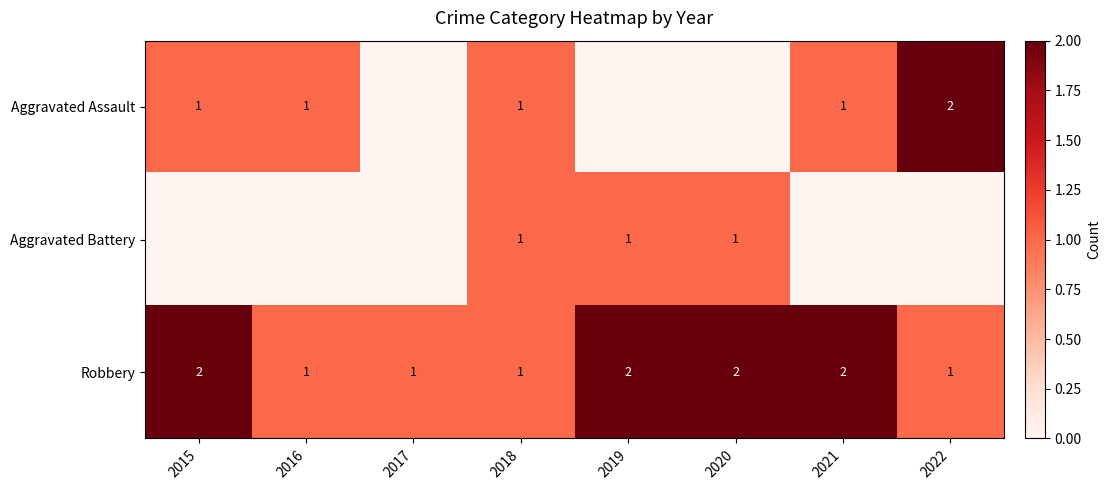

What is the sum of the Robbery values at 2019 and 2017?

3